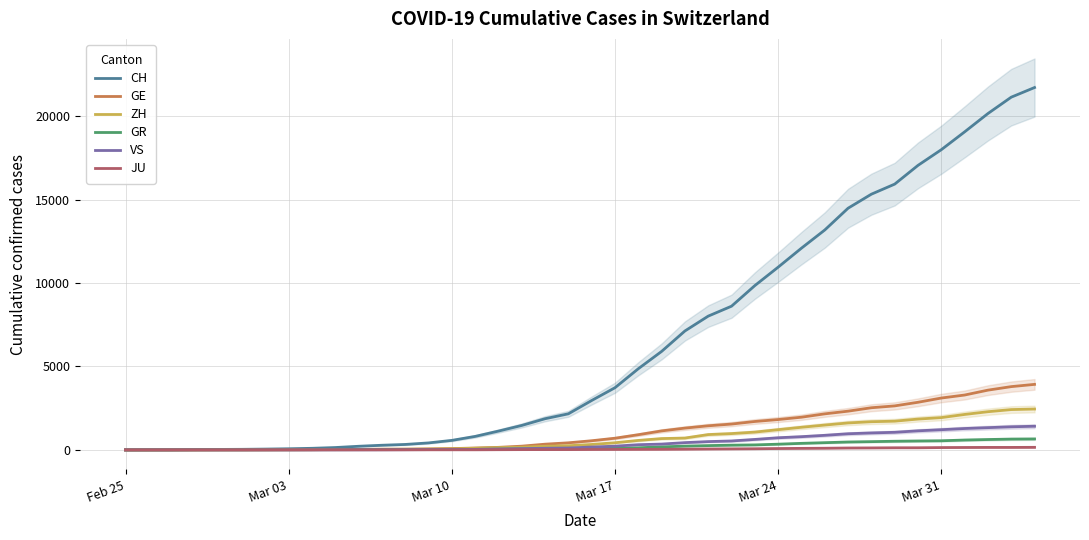

True or false: GR has a value of 175 at 22.

False